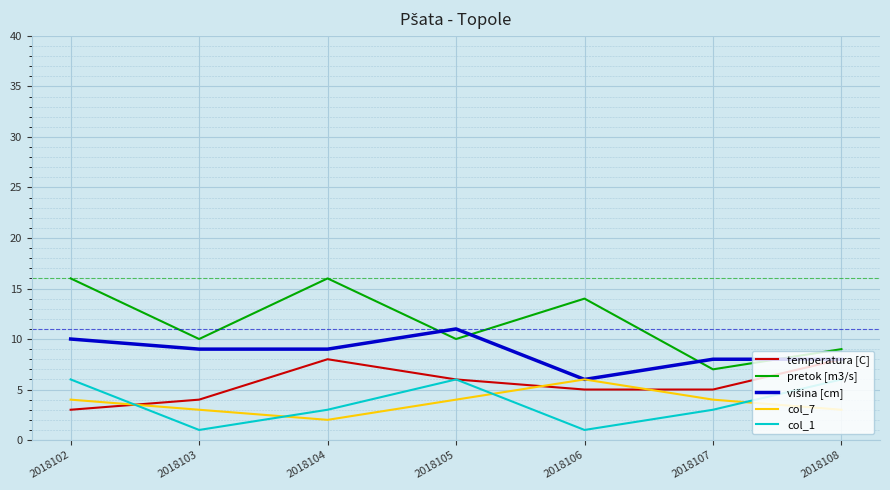

Count the number of data series in this chart.

5